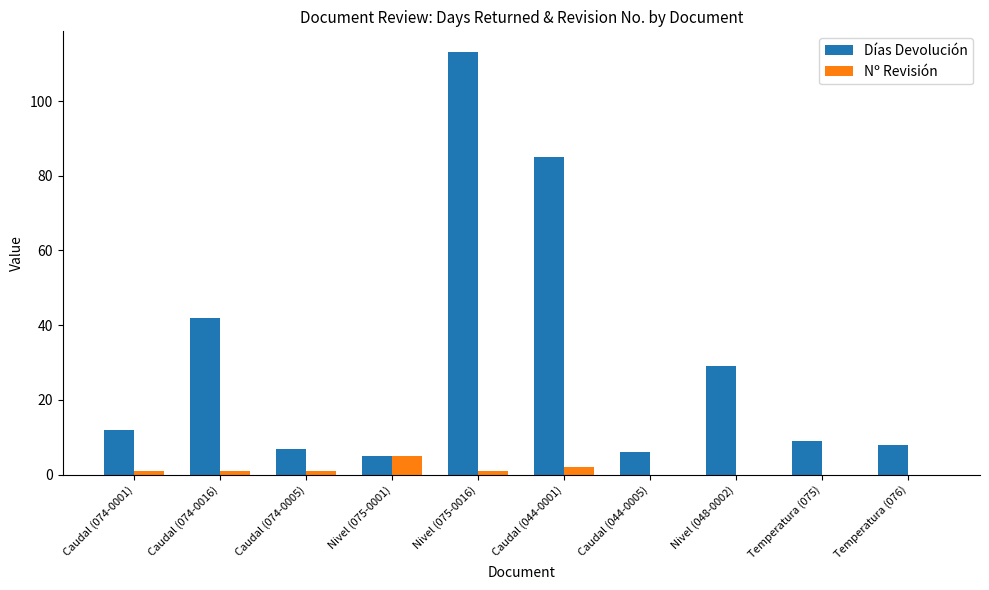

Is the value of Nº Revisión at Temperatura (075) greater than the value of Días Devolución at Temperatura (076)?

No